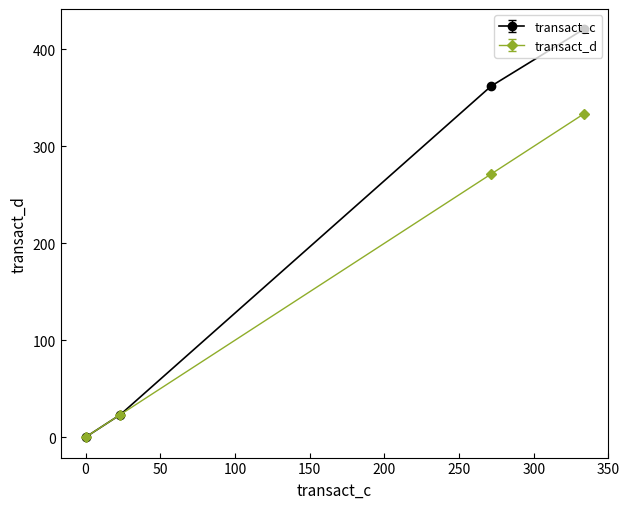

Which series has the largest total across all categories?

transact_c